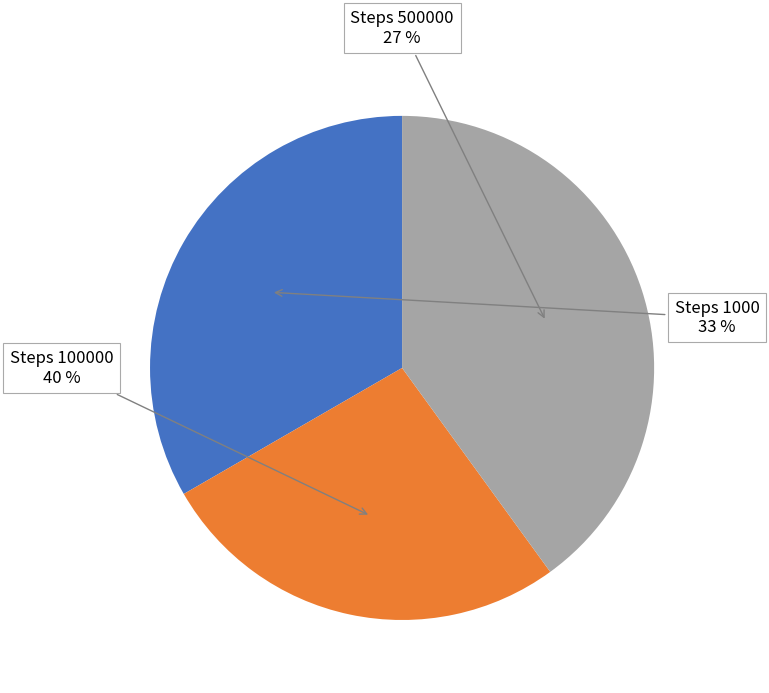

Which slice is the smallest?

Steps 100000